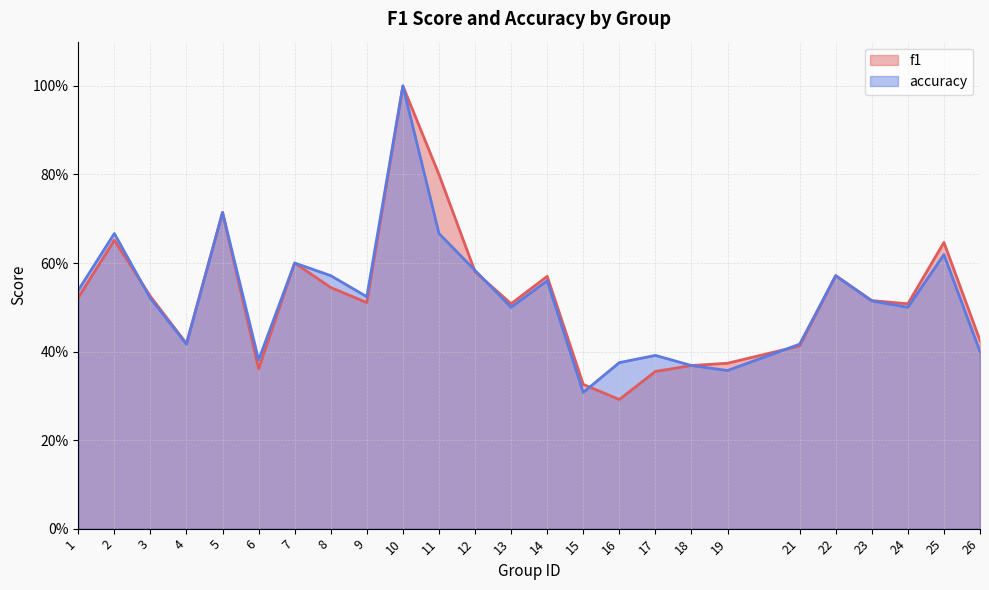

Rank the series by their average value, from lowest to highest.

accuracy, f1